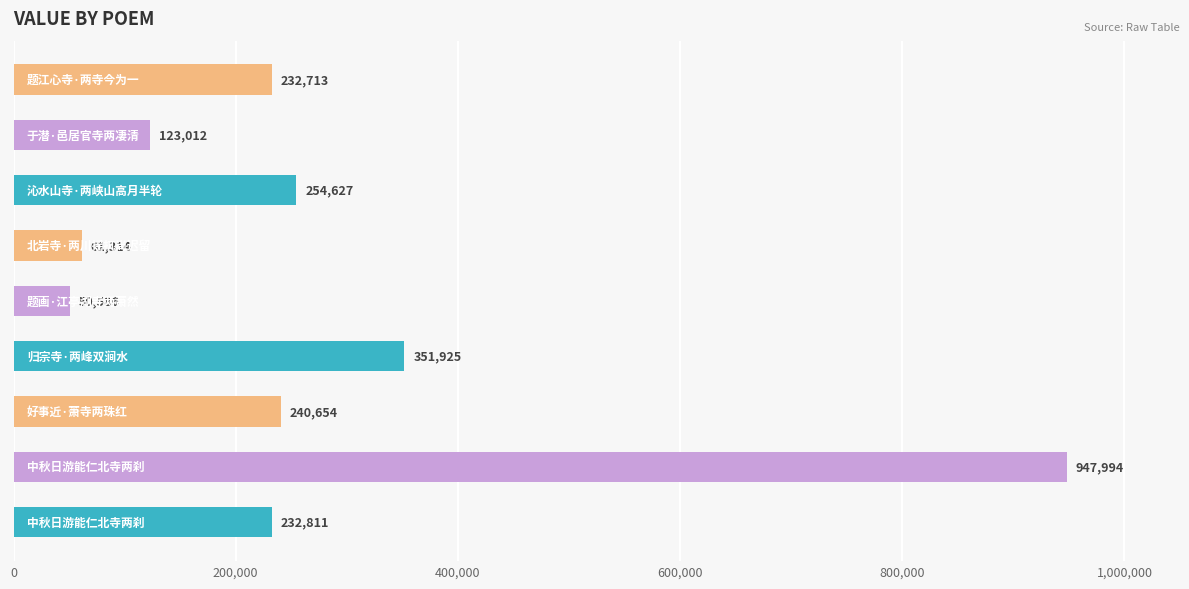

What is the minimum value shown in the chart?

50586